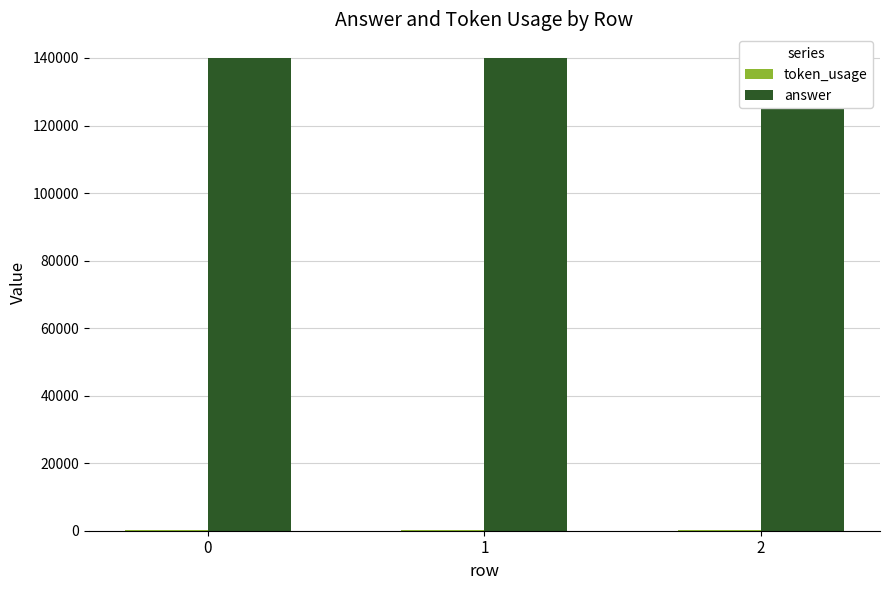

What is the smallest value displayed?

84